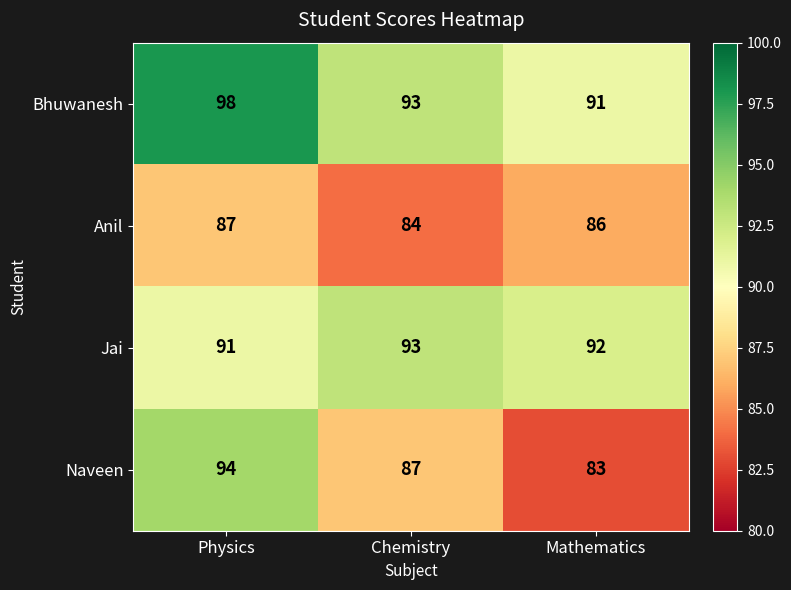

What is the difference between the Naveen values at Mathematics and Physics?

11